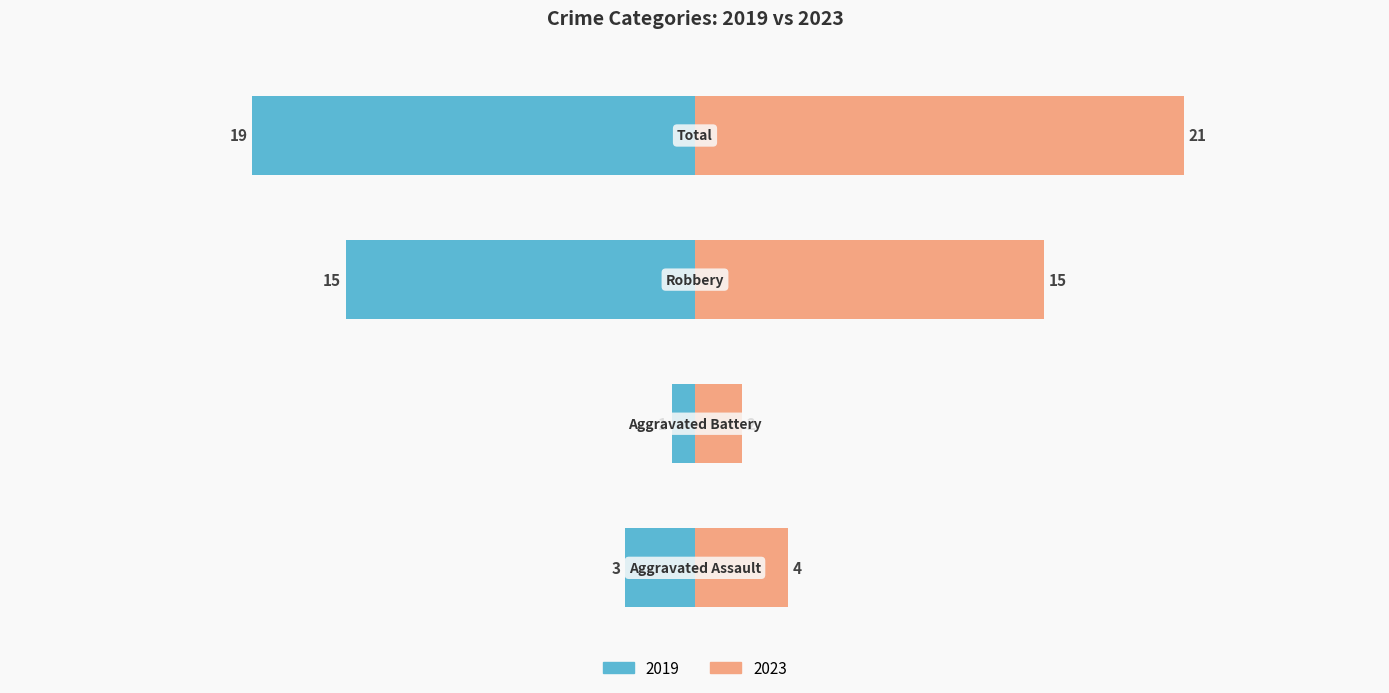

What is the sum of the 2019 values at Total and Robbery?

34